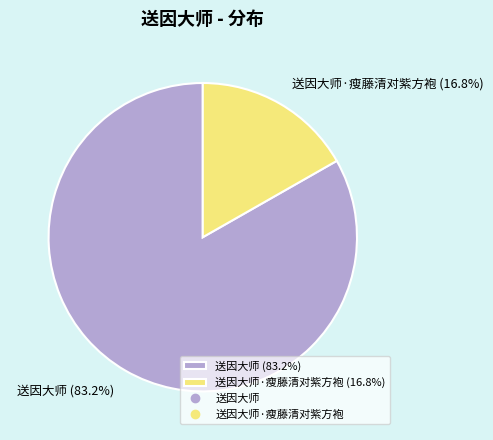

To the nearest percent, what is the difference between the largest and smallest slice percentages?

66%